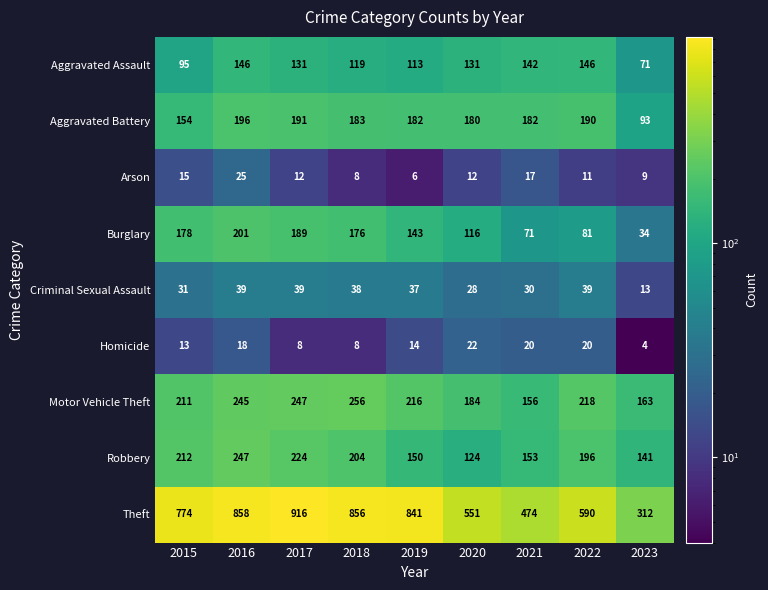

True or false: Homicide has a value of 4 at 2015.

False